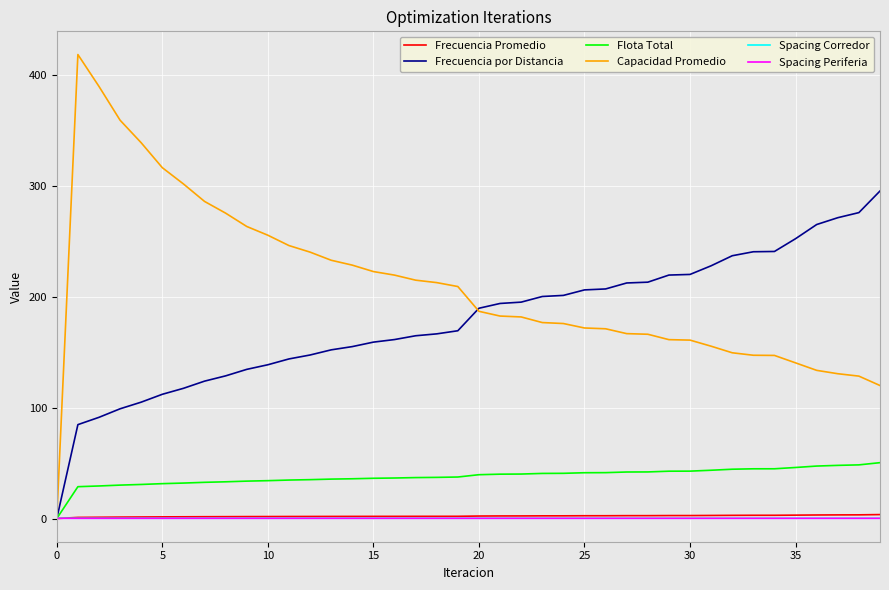

After their last crossing, which series has the higher values: Frecuencia Promedio or Spacing Corredor?

Frecuencia Promedio